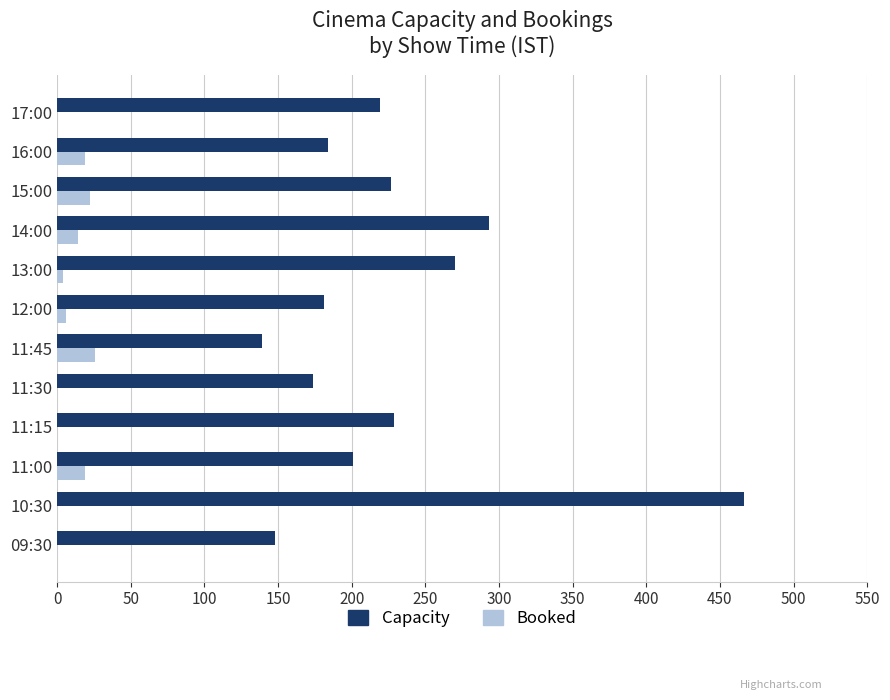

At which category is the sum across all series the highest?

10:30